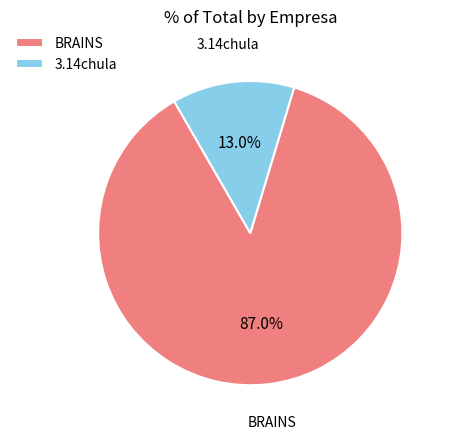

What portion of the pie excludes 3.14chula?

87.0%